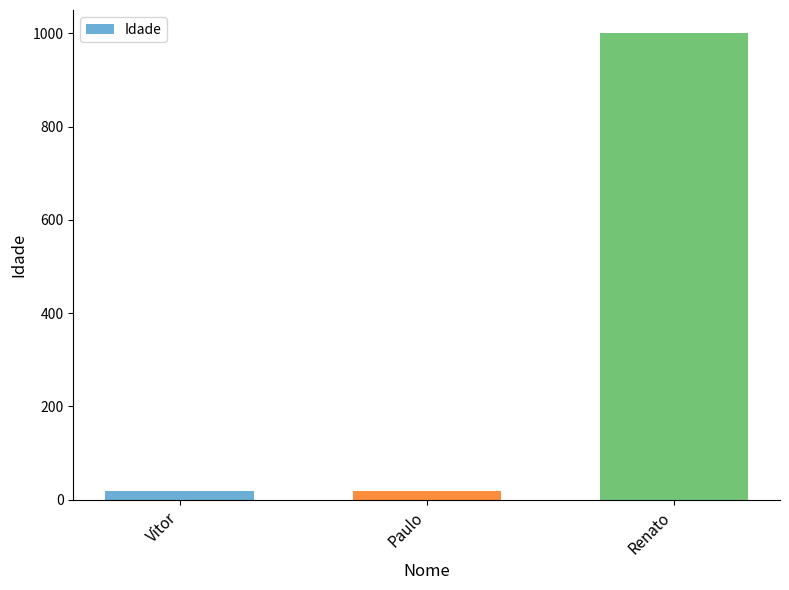

Are the bars grouped side by side (vs. stacked)?

No